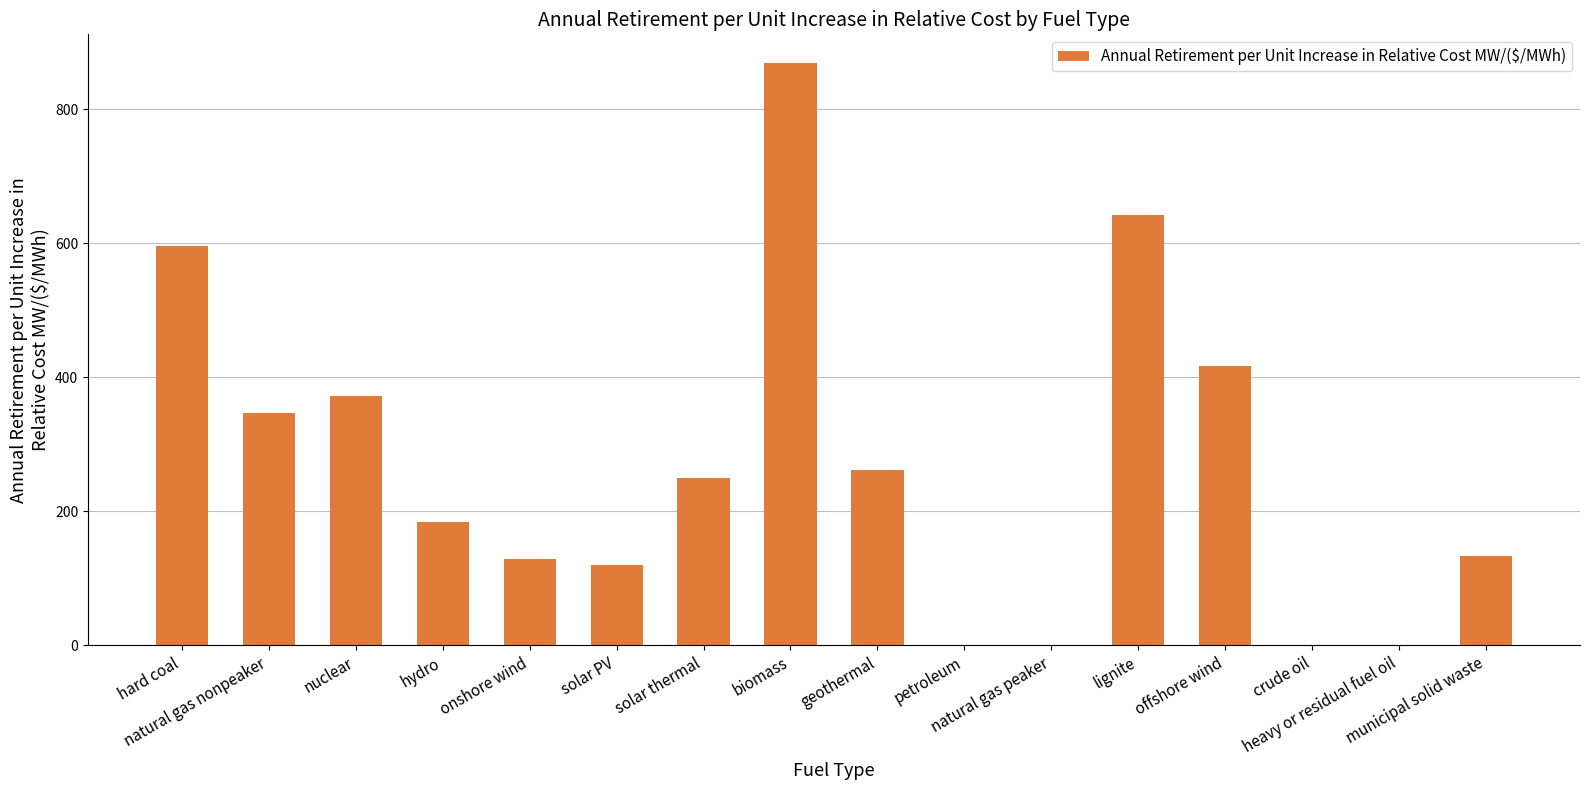

What is the sum of all values?

4317.1